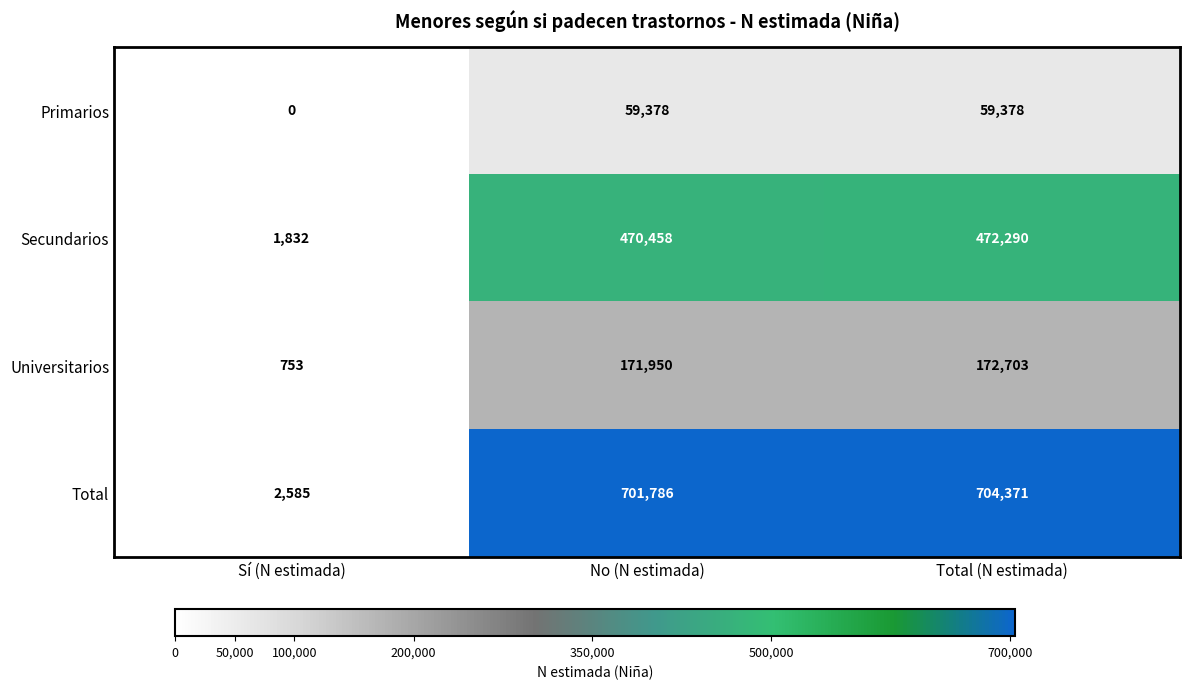

What is the lowest value of the Total series?

2585